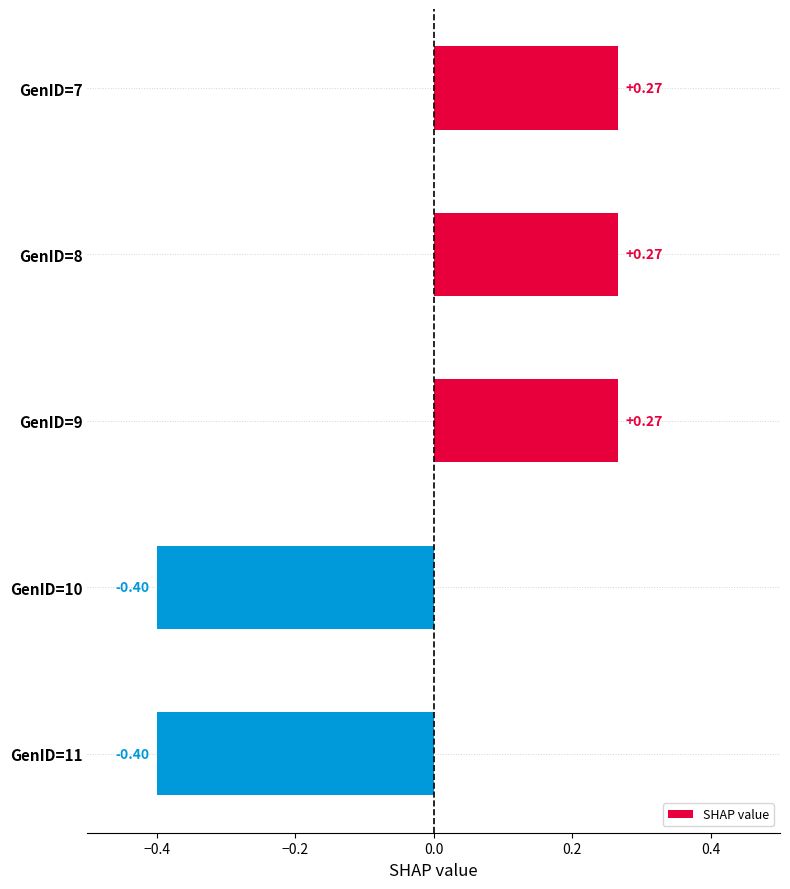

What is the difference between the maximum and second lowest values?

0.7